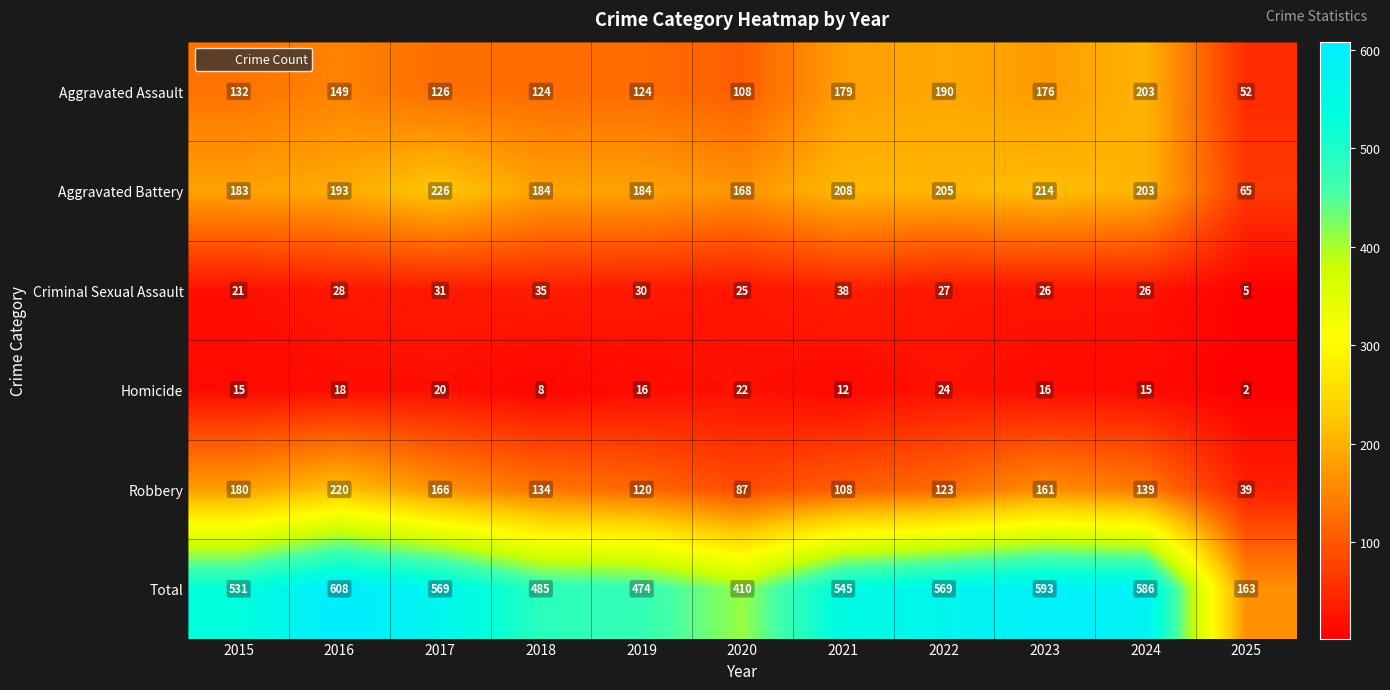

The Aggravated Battery series shows 203 at 2024. True or false?

True